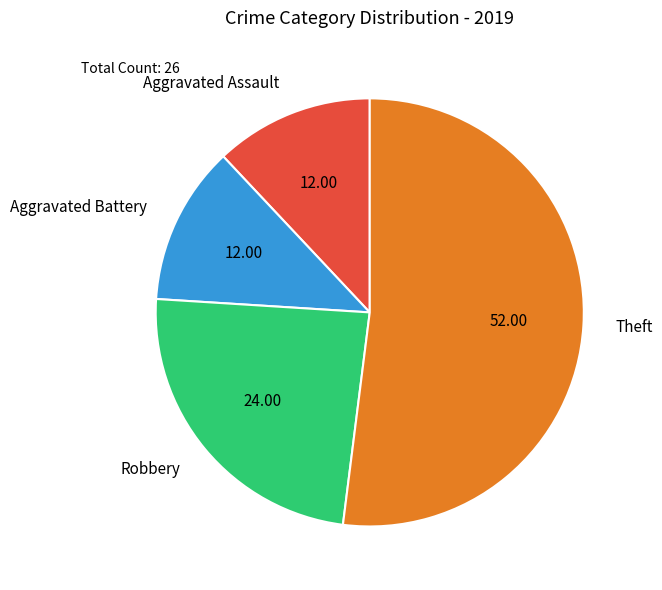

Is there any slice that represents more than half of the pie?

Yes